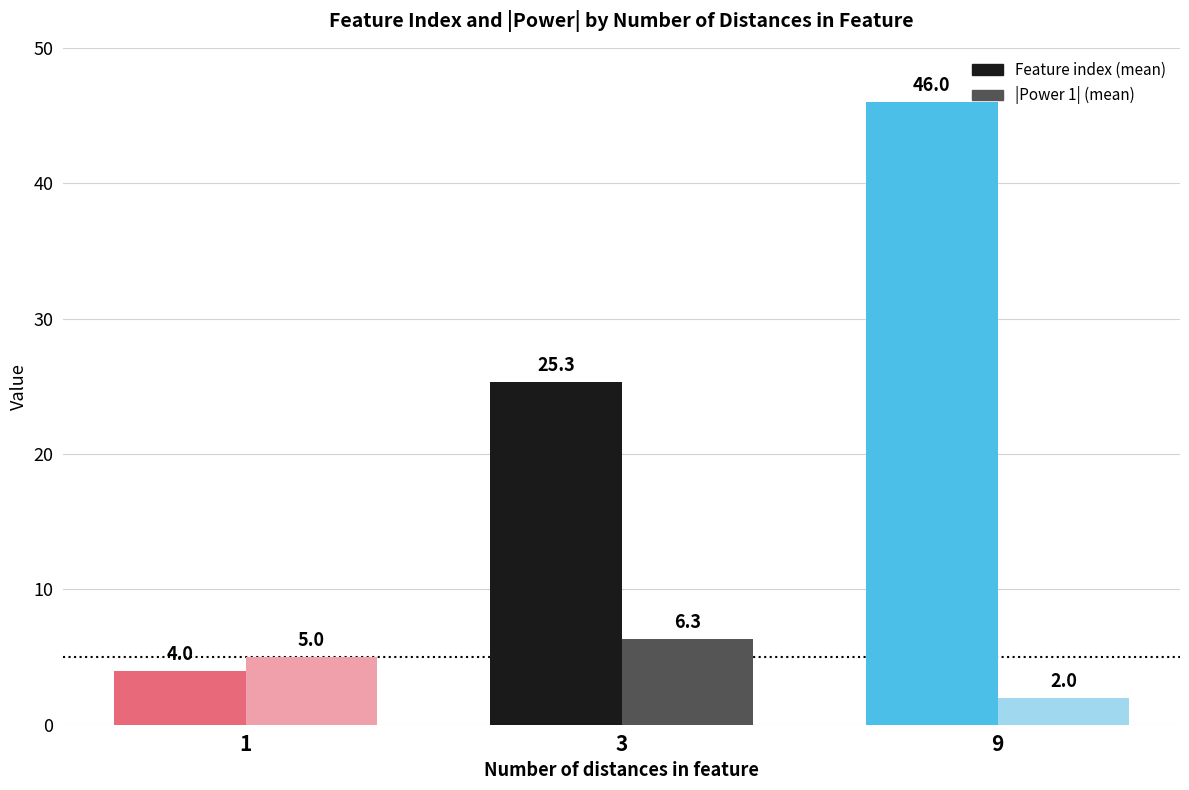

Is the value of Feature index at 3 greater than the value of Power 1 at 9?

Yes